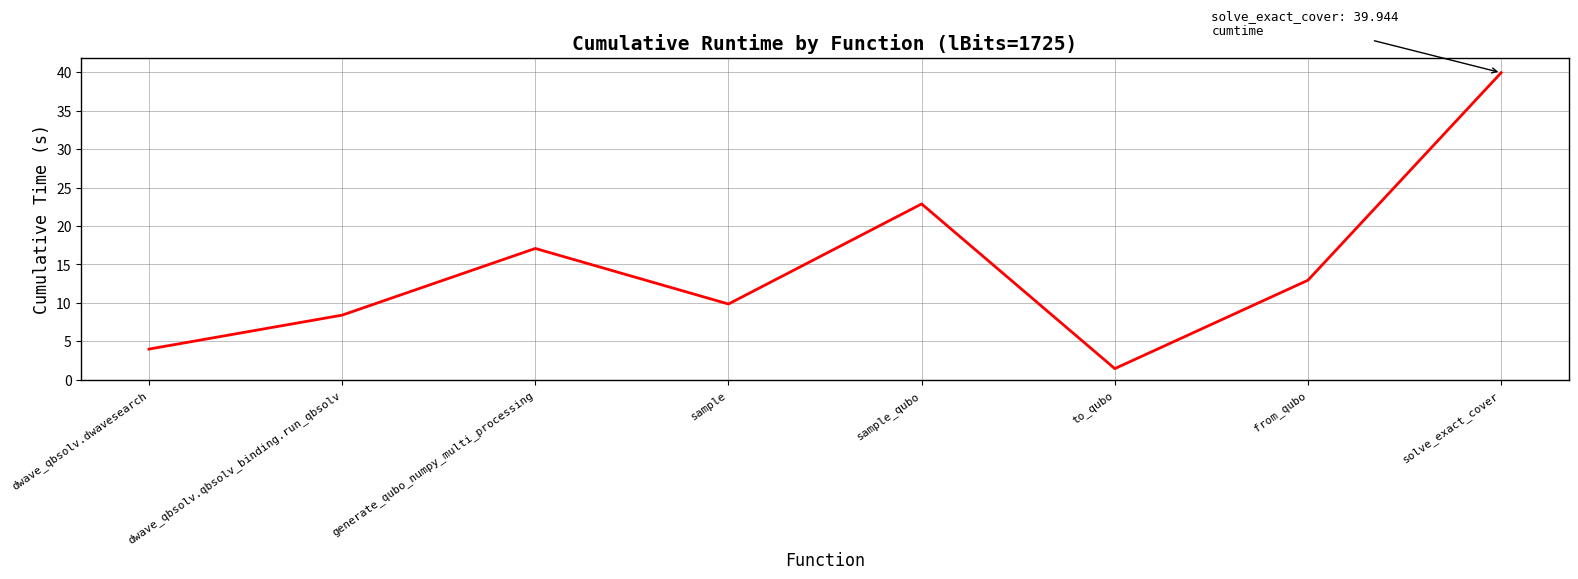

What is the greatest value displayed?

39.9